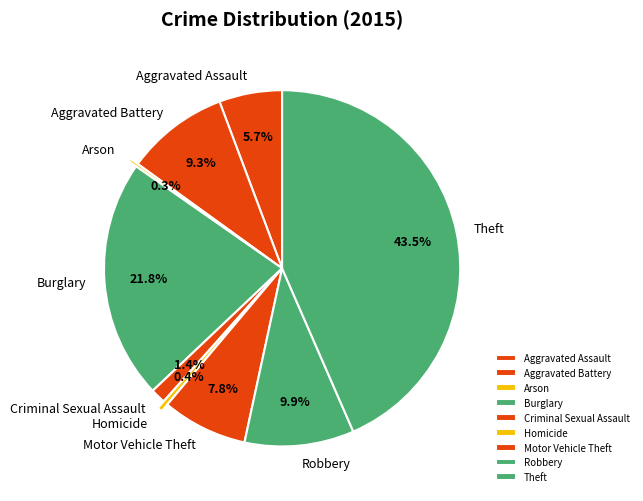

To the nearest percent, what is the average slice percentage?

11%